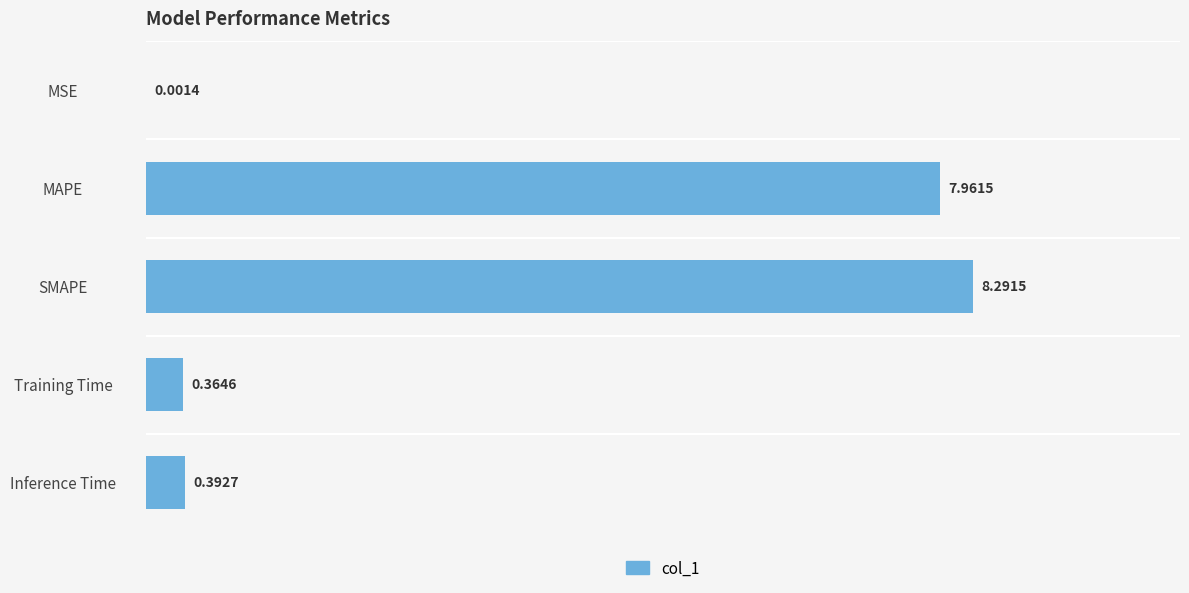

What is the sum of the values at Training Time and Inference Time?

0.8